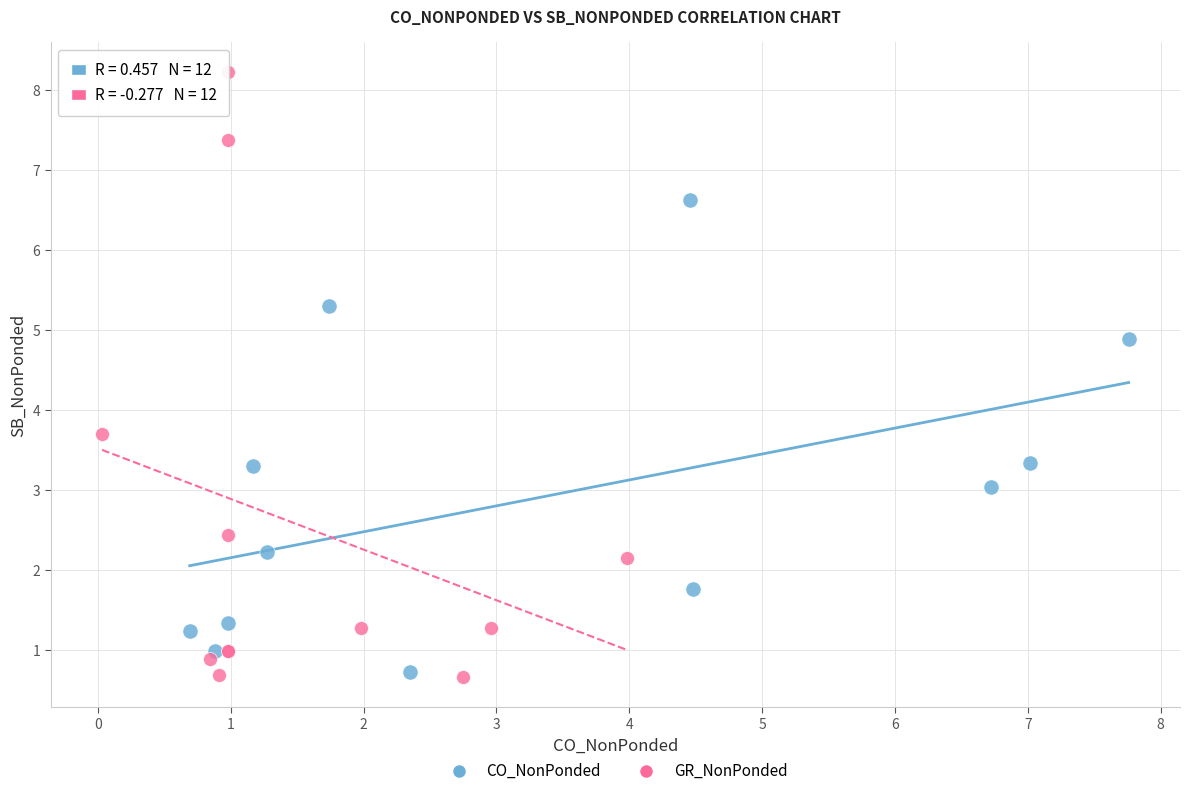

What are all the series names shown in the legend?

CO_NonPonded, GR_NonPonded